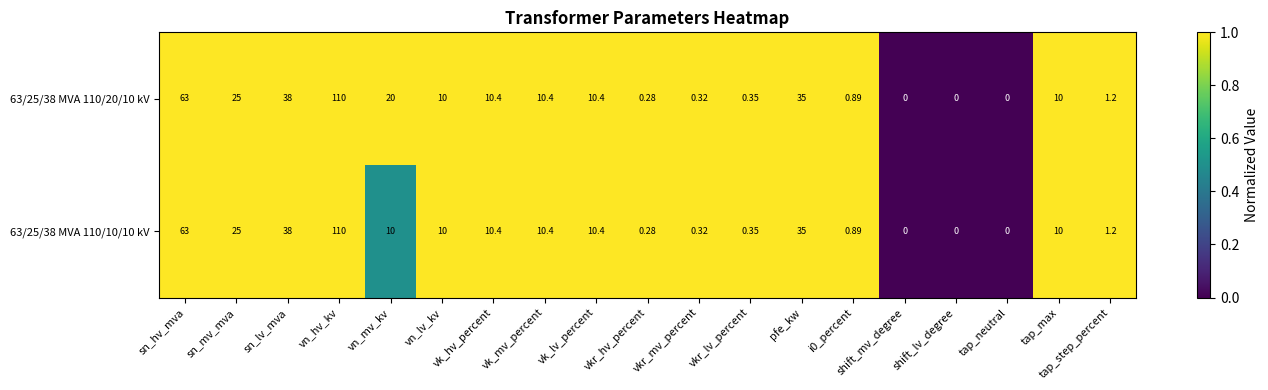

At which category is the sum across all series the highest?

vn_hv_kv